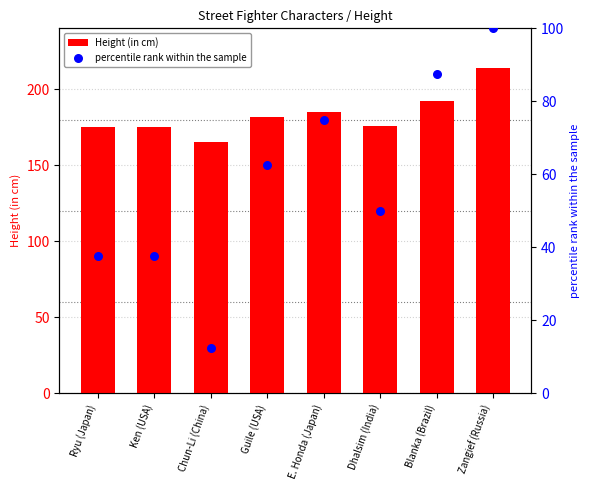

At which category is the sum across all series the highest?

Zangief (Russia)